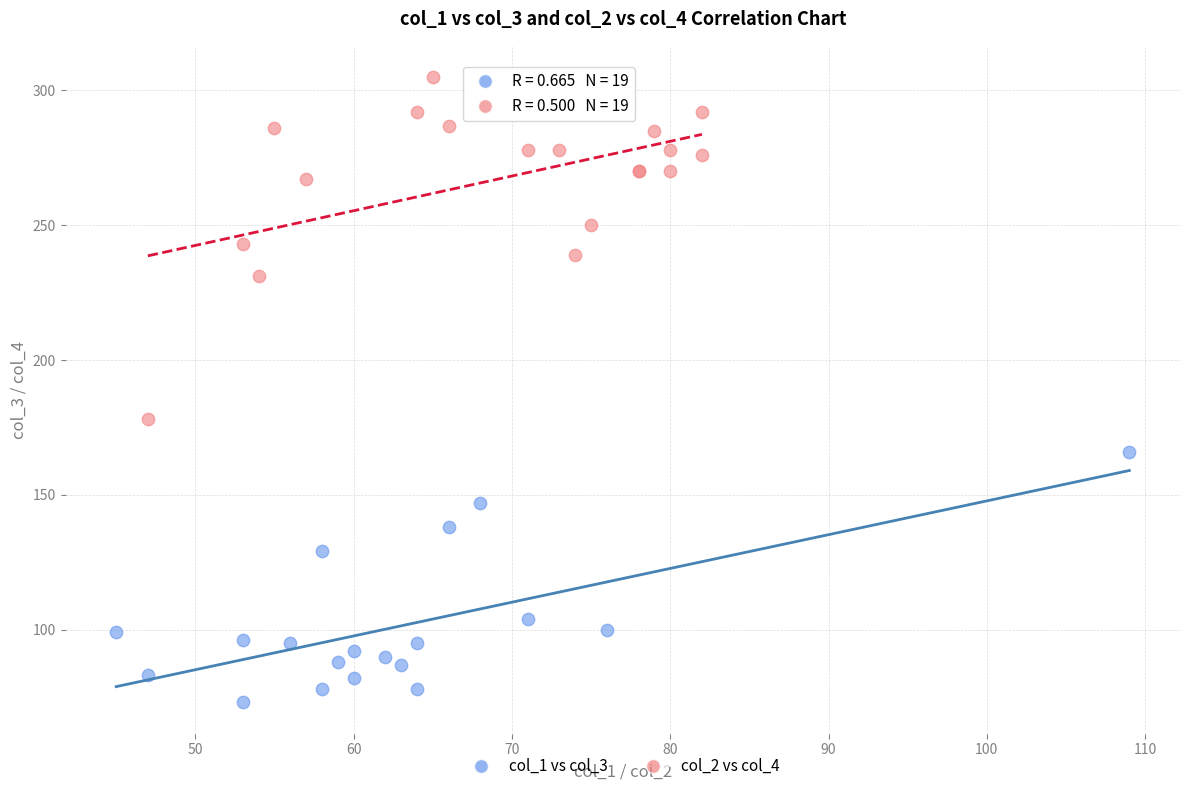

Which series reaches the minimum Y coordinate?

col_1 vs col_3